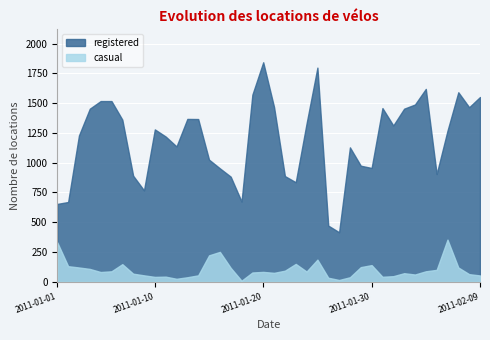

True or false: casual and registered intersect in this chart.

False